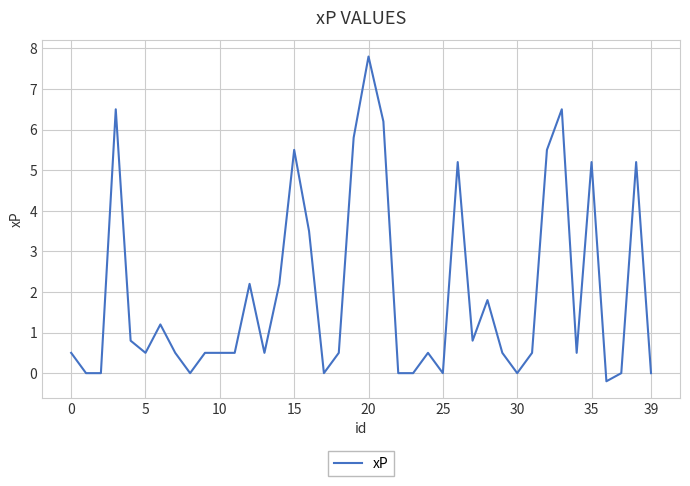

What is the sum of all values?

77.7